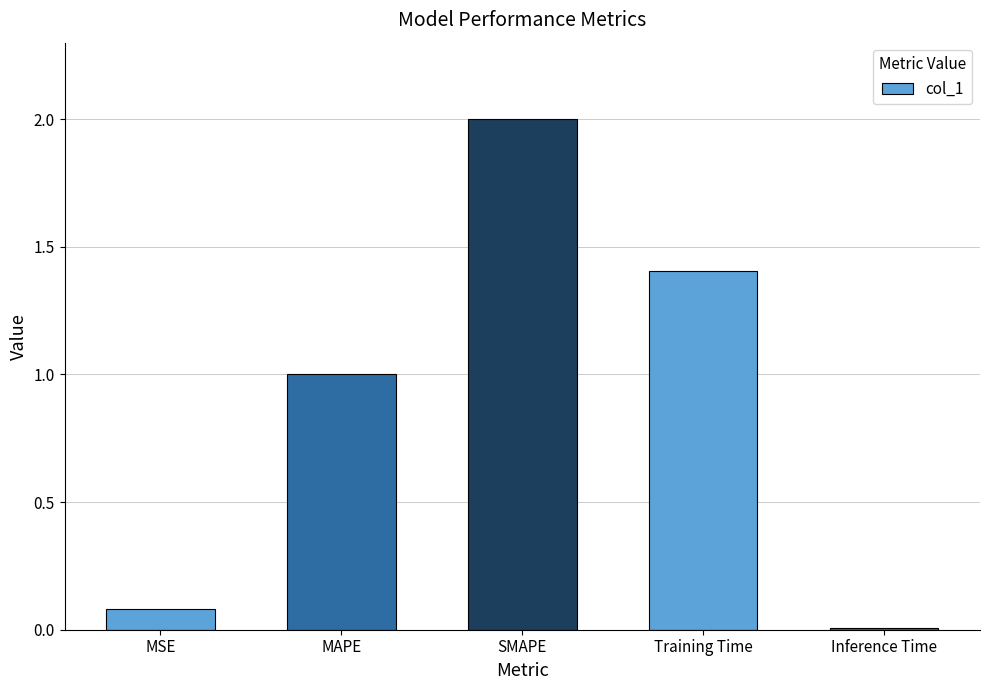

What is the value of the 1st bar from the left?

0.1